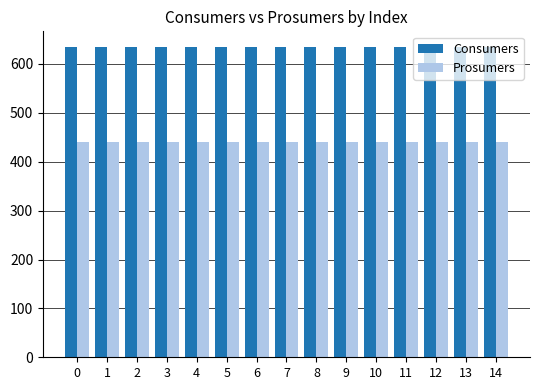

Reading right to left, list all the values displayed in this chart.

Consumers: 635	635	635	635	635	635	635	635	635	635	635	635	635	635	635
Prosumers: 440	440	440	440	440	440	440	440	440	440	440	440	440	440	440